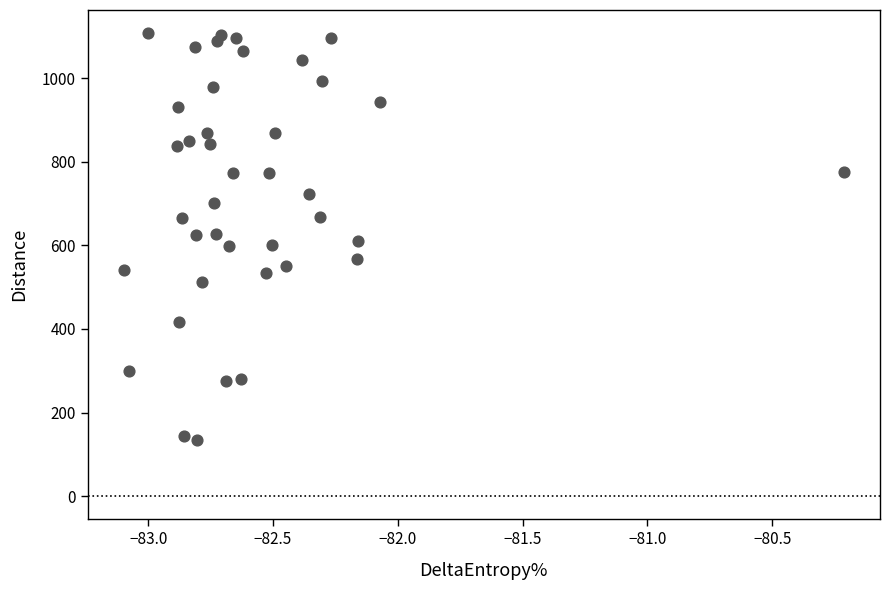

What is the range of X values (max minus min)?

2.9